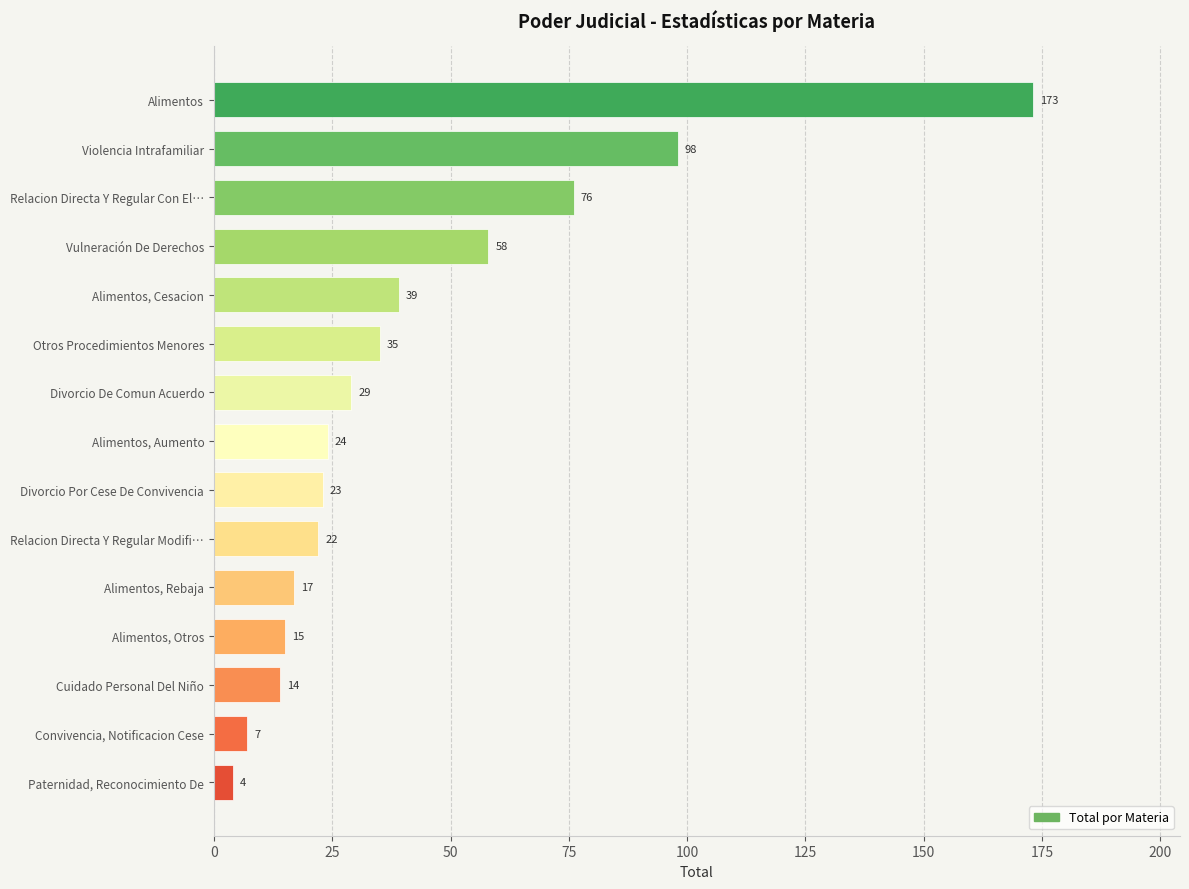

How many distinct data groups are displayed?

1